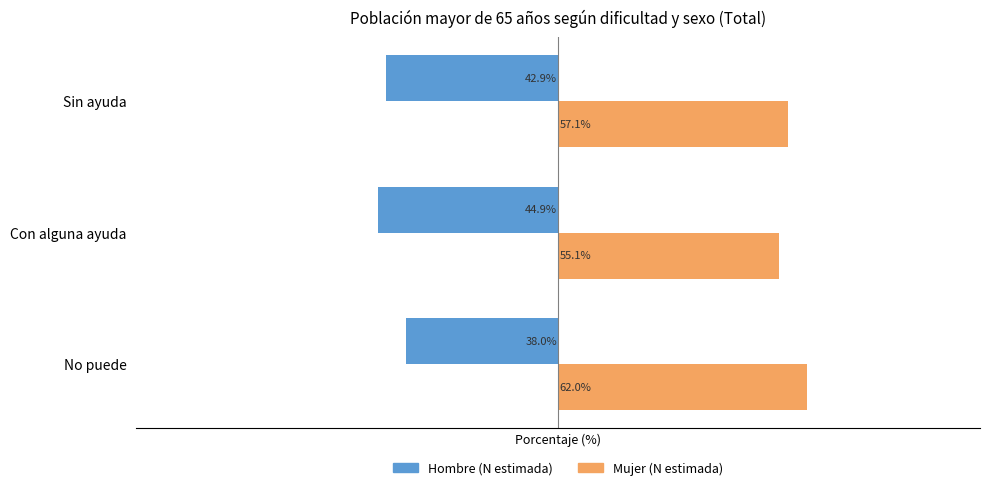

At which category does the chart reach its minimum across all series?

Con alguna ayuda